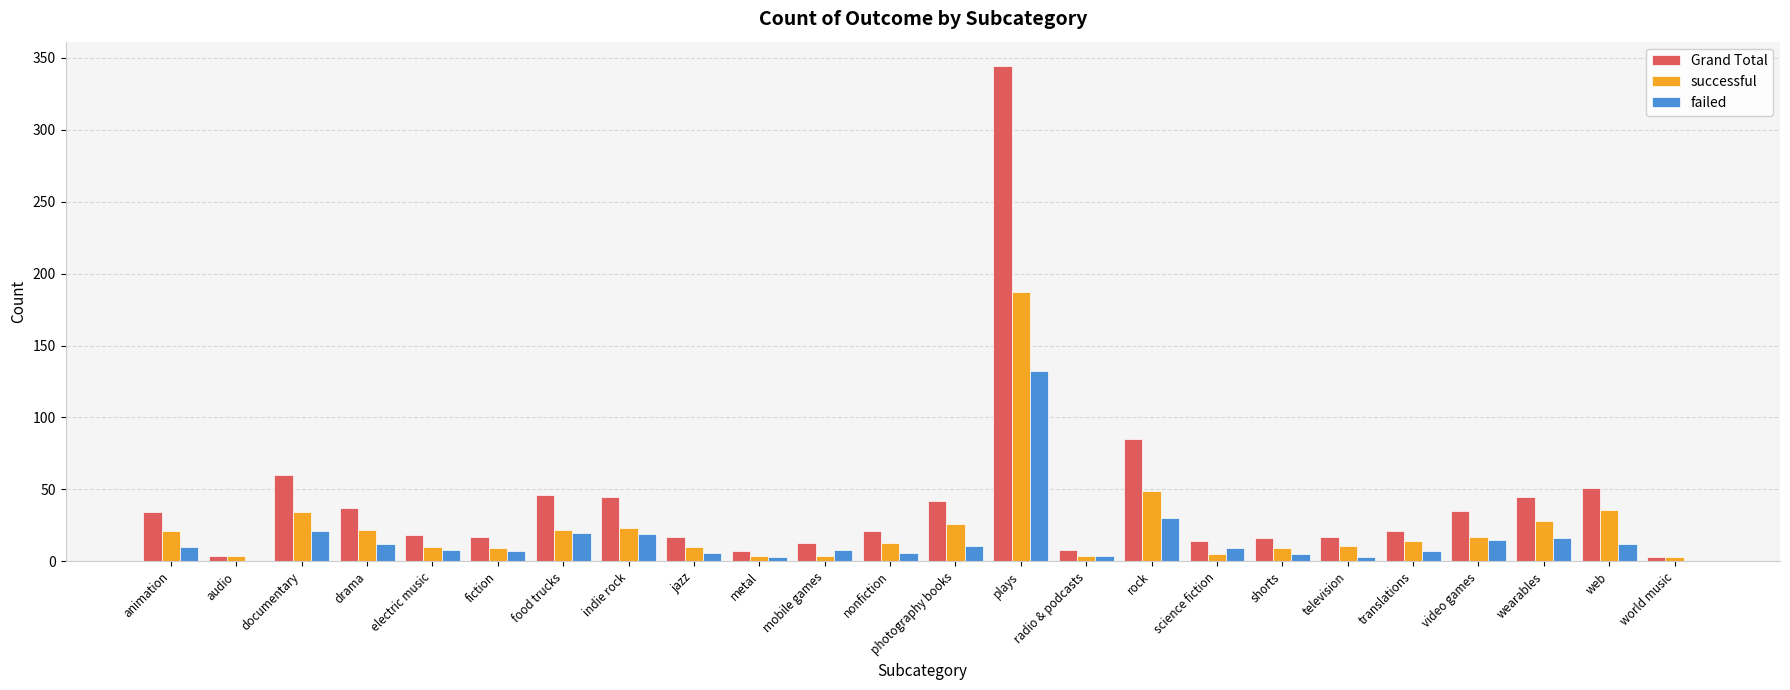

Are the bars grouped side by side (vs. stacked)?

Yes